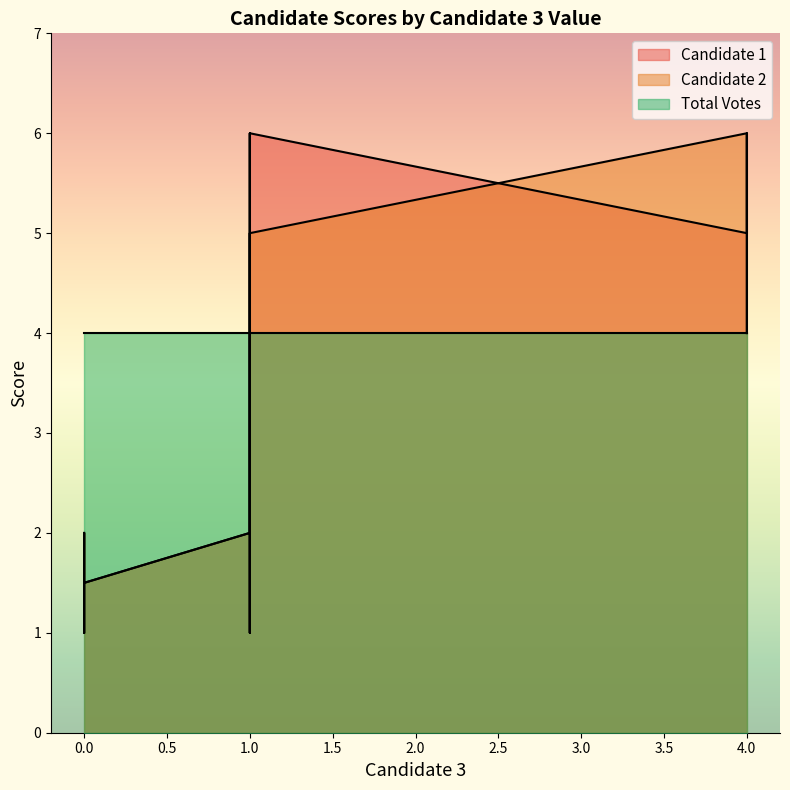

In Candidate 1, how many points are lower than both neighbors (excluding endpoints)?

3